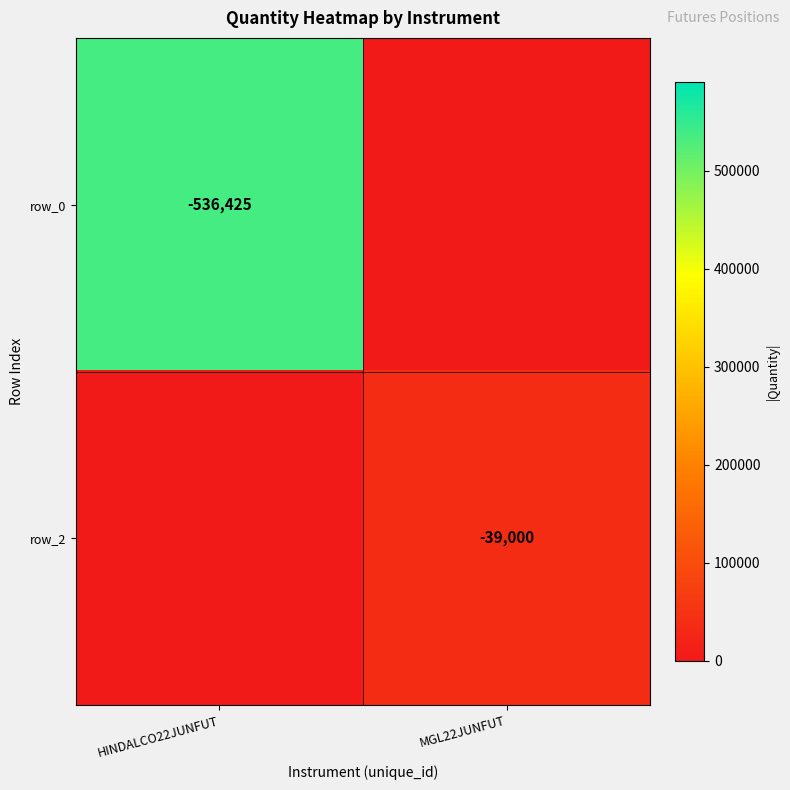

Is the value of row_0 at HINDALCO22JUNFUT greater than the value of row_2 at MGL22JUNFUT?

No